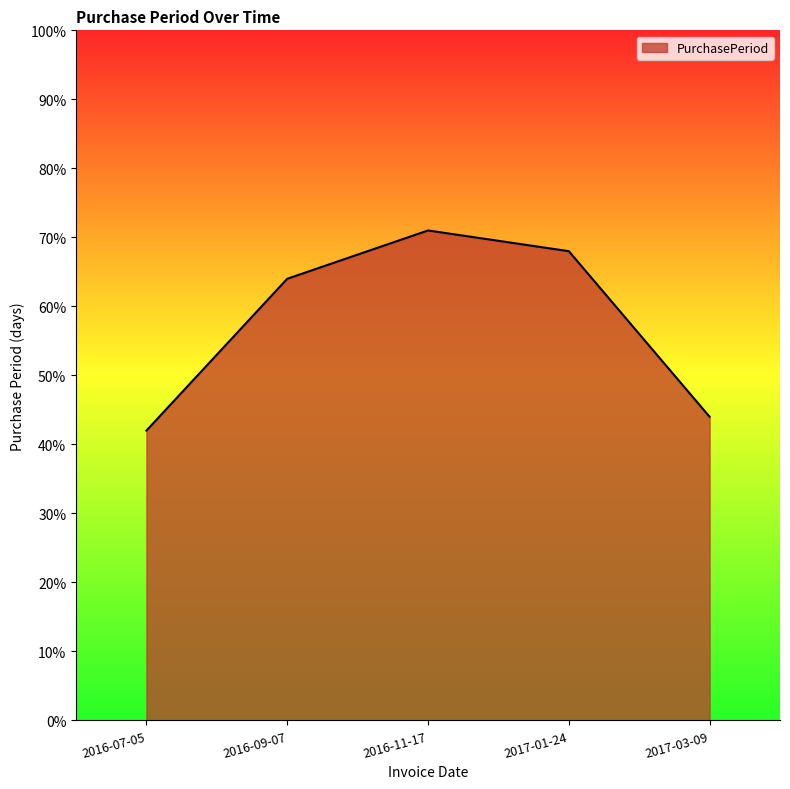

Which label corresponds to the smallest value in the chart?

2016-07-05